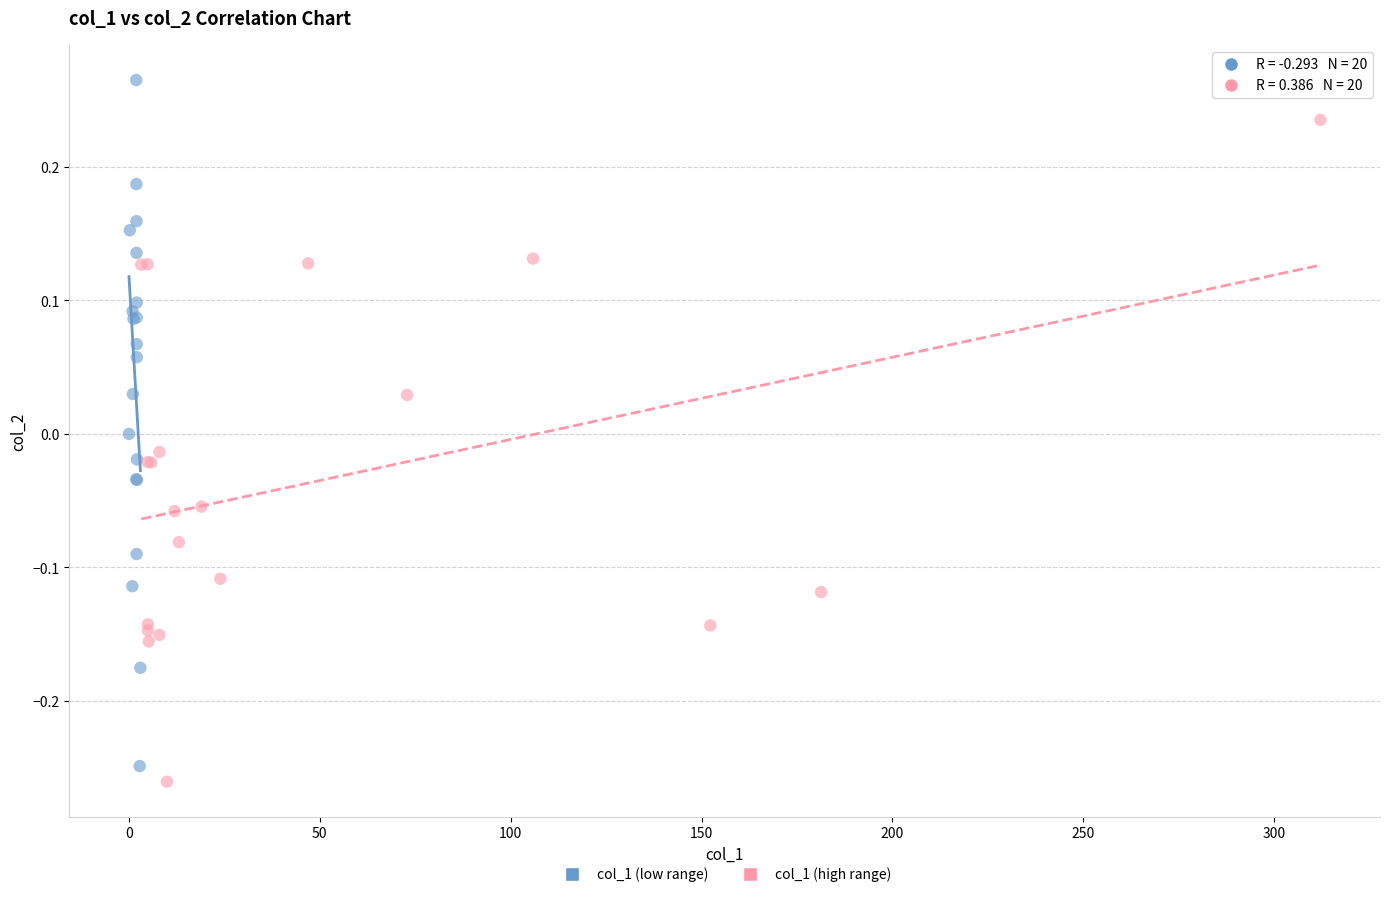

Which series contains the lowest Y value?

col_1 (high range)